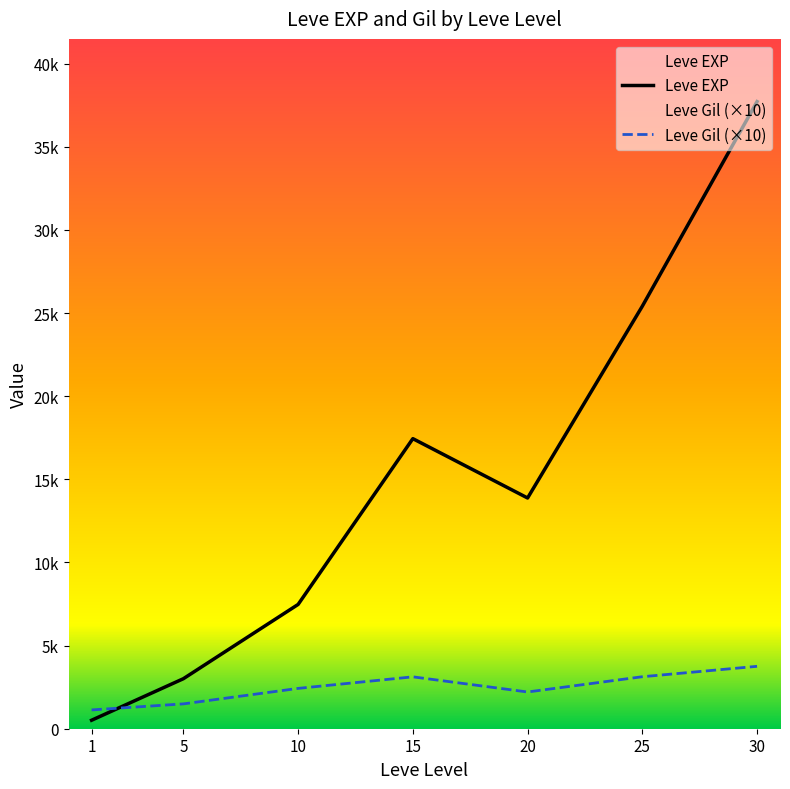

How many intersections are there between Leve EXP and Leve Gil (×10)?

1